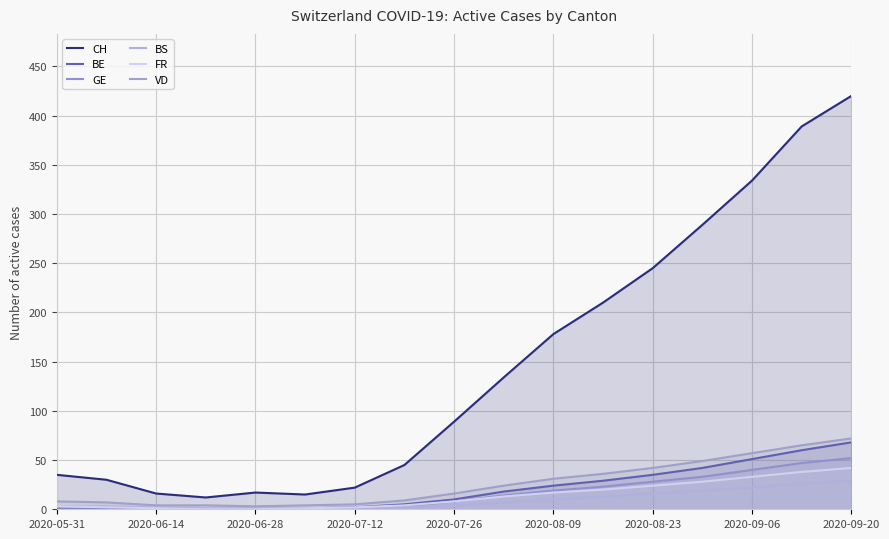

Is it true that GE equals 1 at 2020-07-12?

True